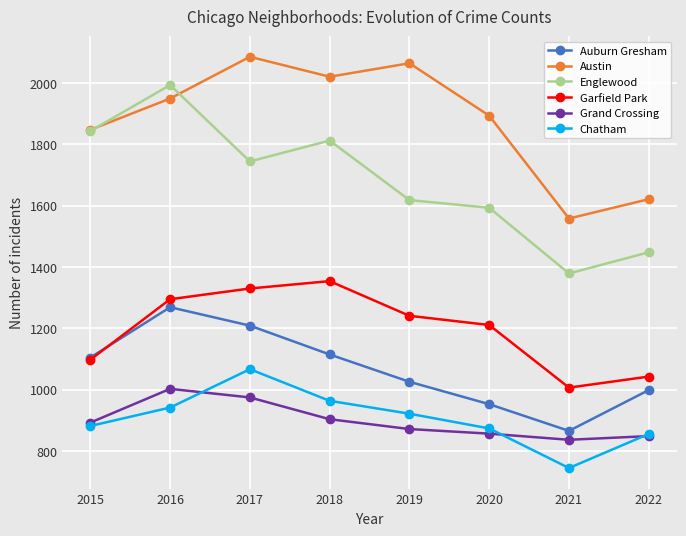

What is the difference between the Auburn Gresham values at 2020 and 2022?

46